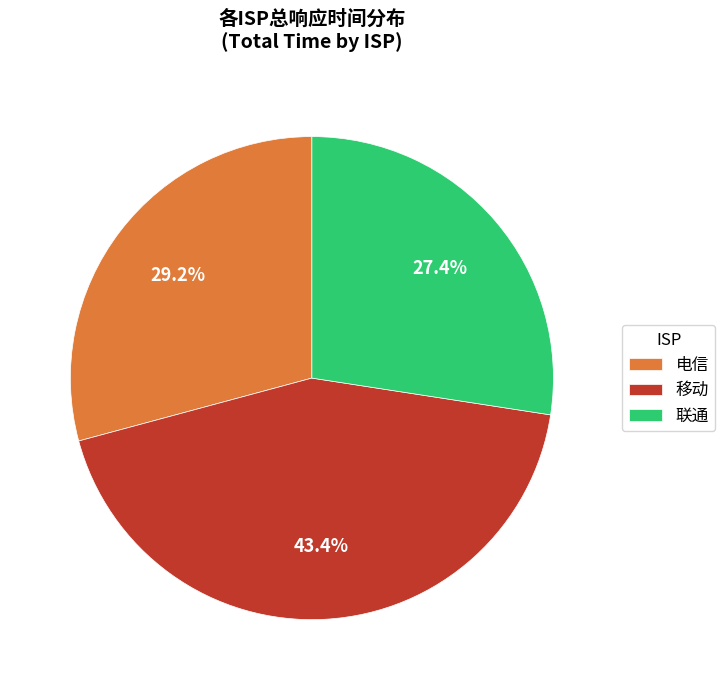

Which slice is the smallest?

联通